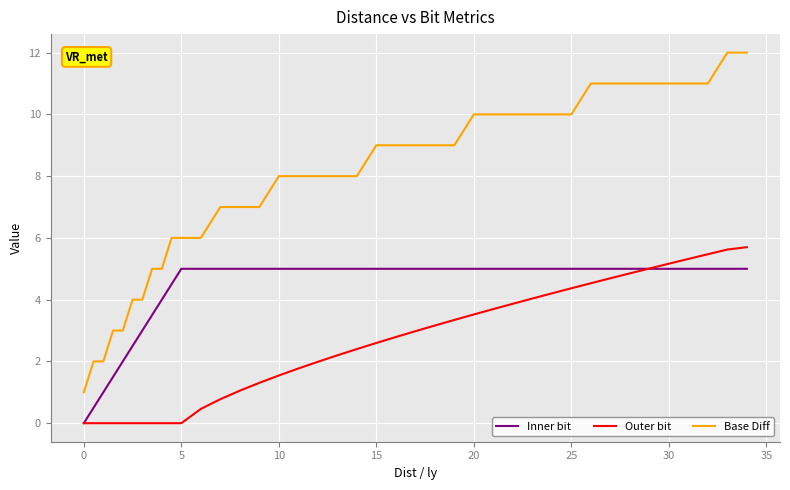

True or false: Outer bit and Base Diff intersect in this chart.

False